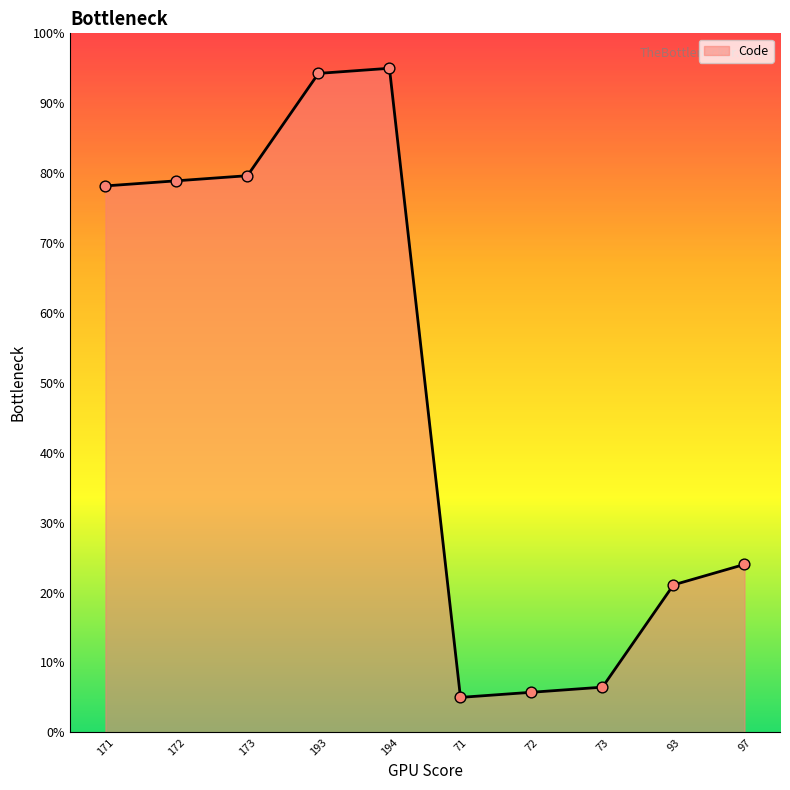

Between 72 and 93, which is larger?

93